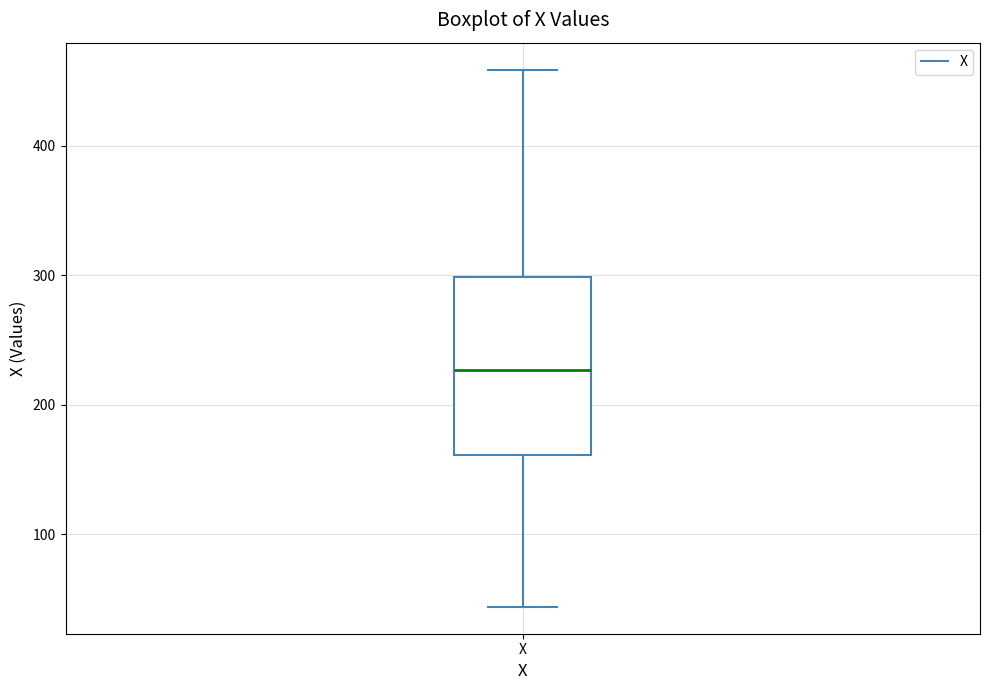

Read this box plot against the y-axis: the position of the median line, the range covered by the box, and the ends of both whiskers. The values are not printed on the chart, so give them approximately, as read against the axis.

median 230, box 160 to 300, whiskers 40 to 460